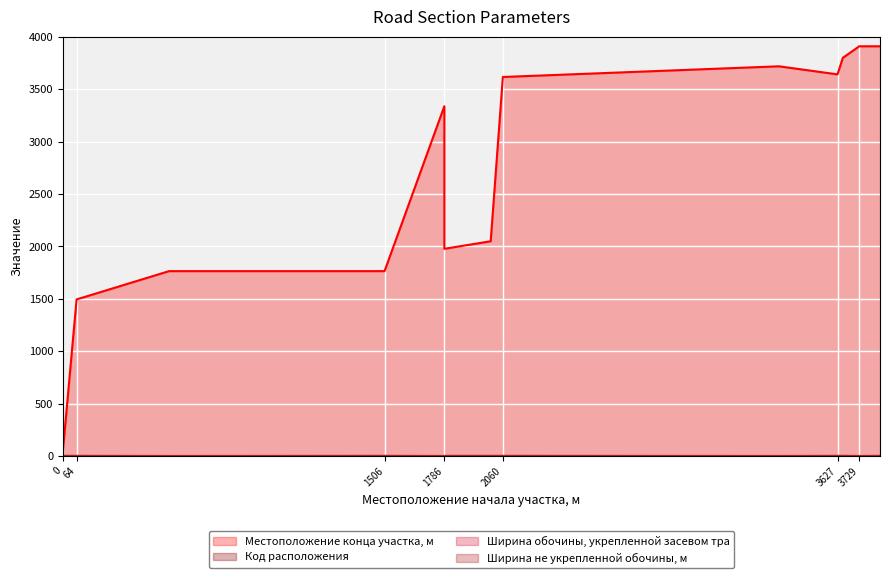

What value does the Код расположения series have at 497?

1